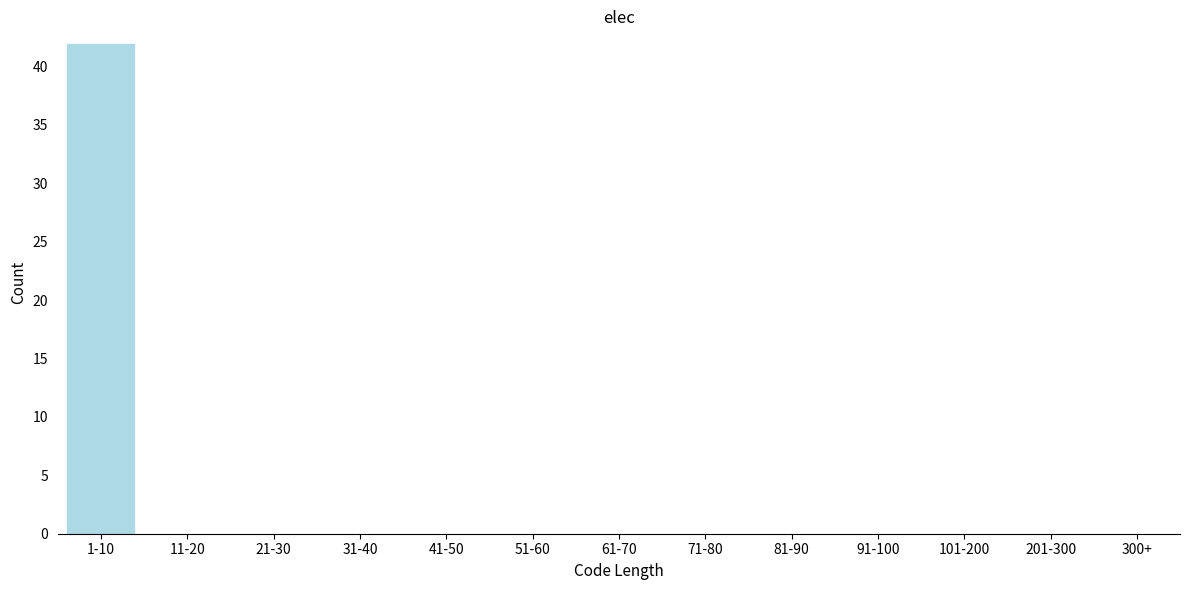

Reading left to right, transcribe all the data shown in this chart.

1-10=42	11-20=0	21-30=0	31-40=0	41-50=0	51-60=0	61-70=0	71-80=0	81-90=0	91-100=0	101-200=0	201-300=0	300+=0